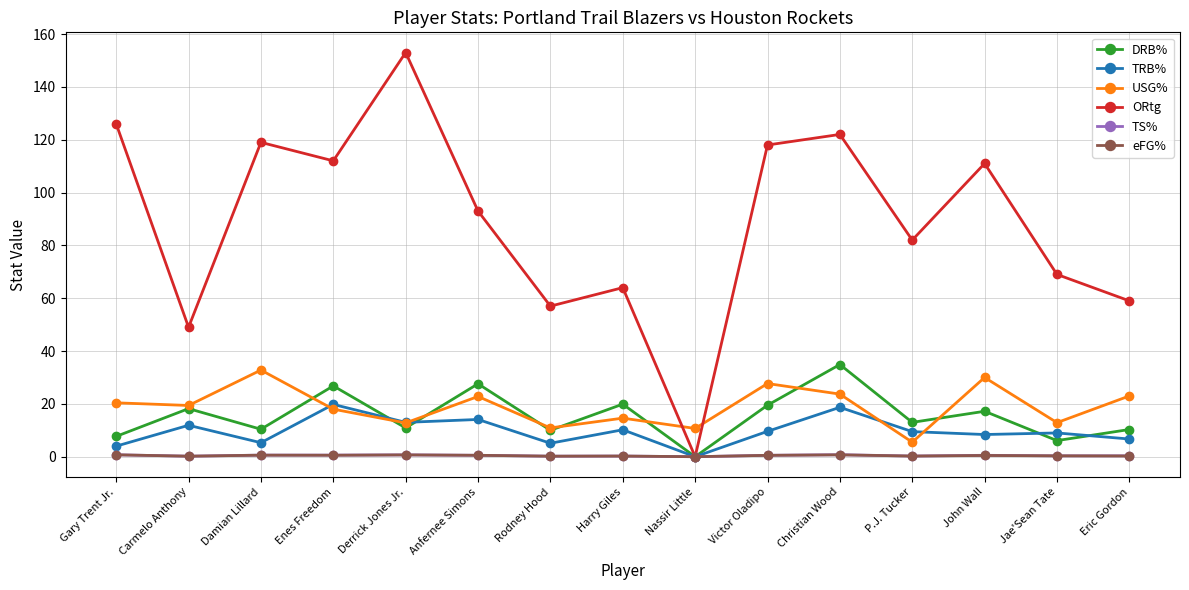

Does the chart have visible grid lines?

Yes